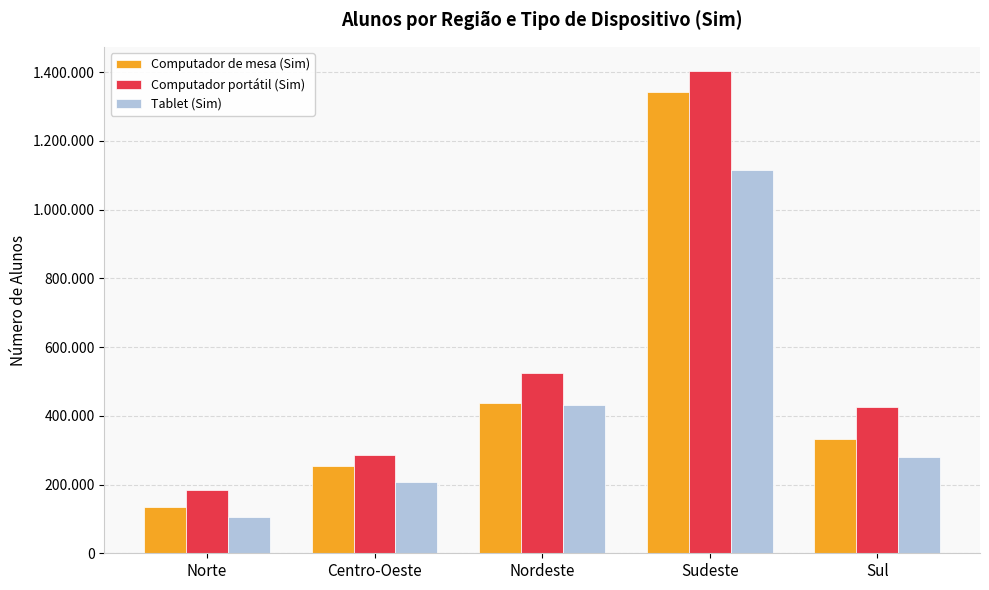

What is the difference between the second highest and second lowest values in the Computador portátil (Sim) series?

240316